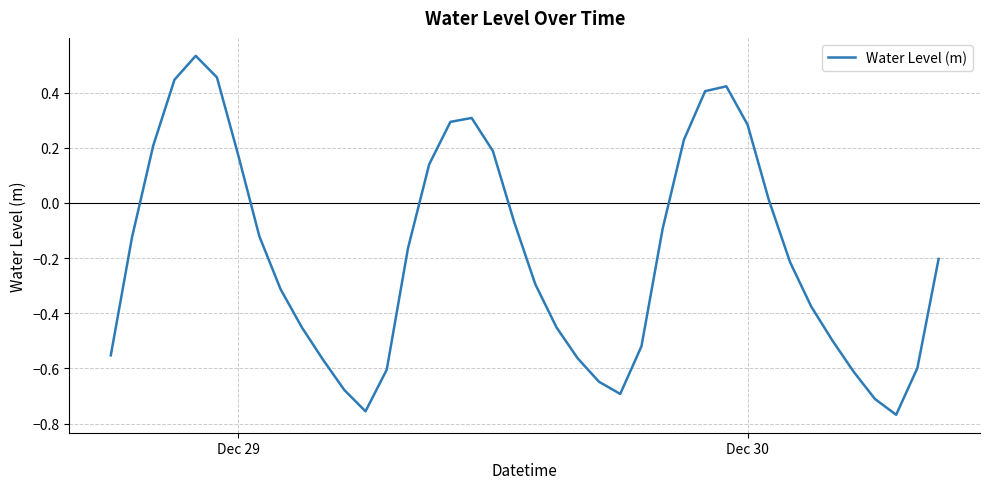

What is the difference between the maximum and minimum values?

1.3